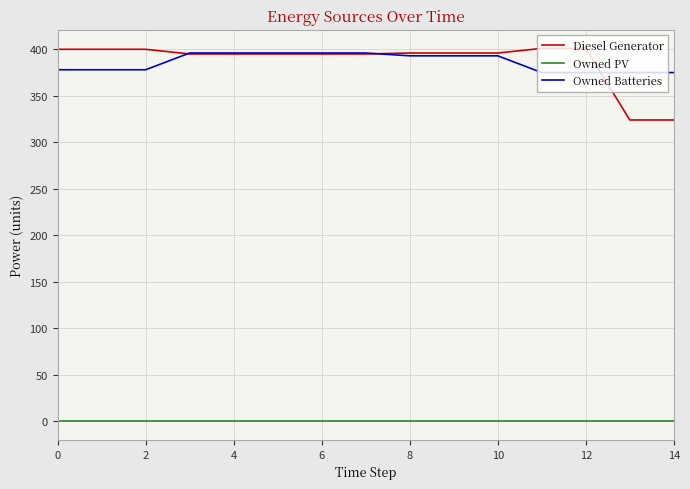

True or false: Owned PV and Owned Batteries intersect in this chart.

False